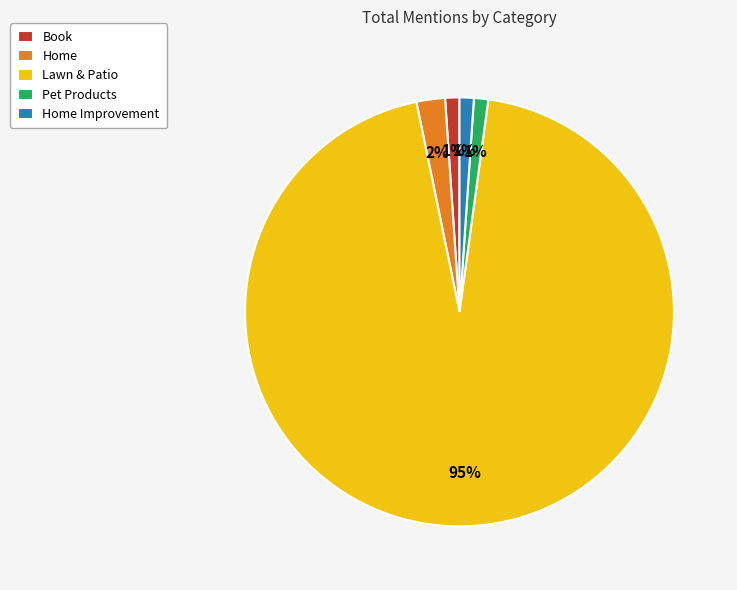

Do Book and Pet Products together represent more than half of the pie?

No